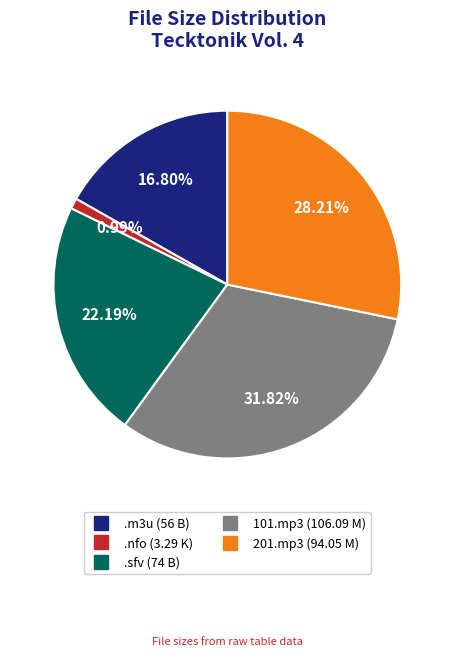

Count the number of slices in the pie.

5